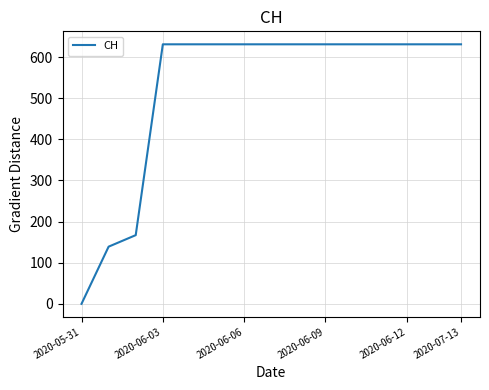

What is the difference between the second highest and minimum values?

631